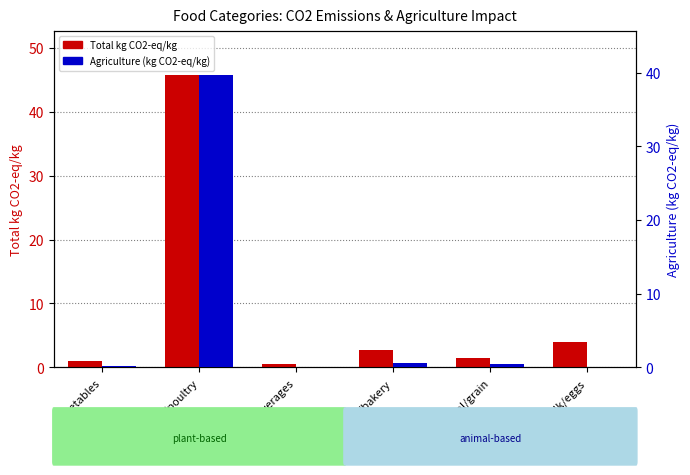

What is the approximate value of Total kg CO2-eq/kg at Vegetables?

1.0